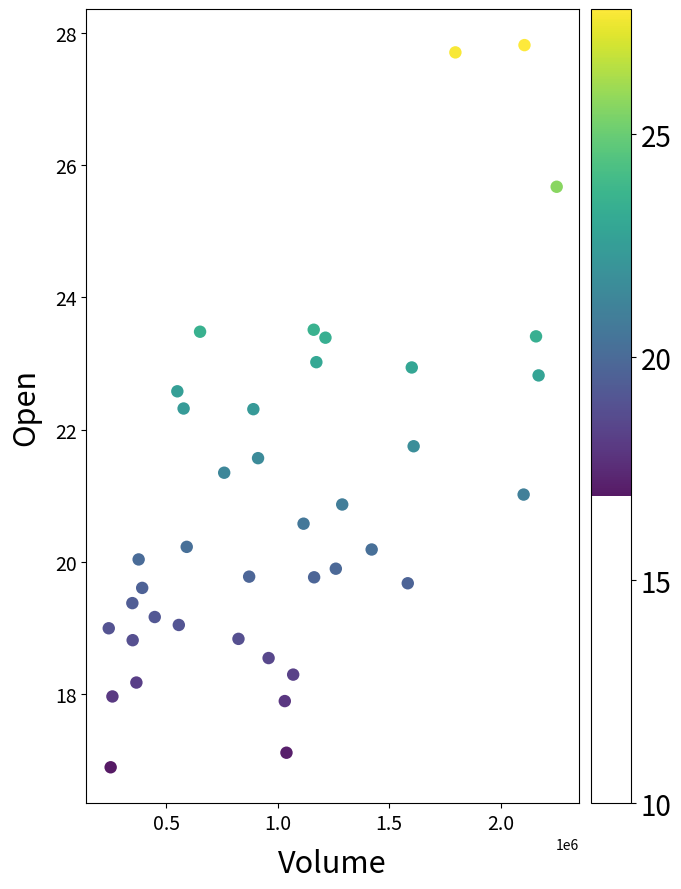

What is the range of Y values (max minus min)?

10.9